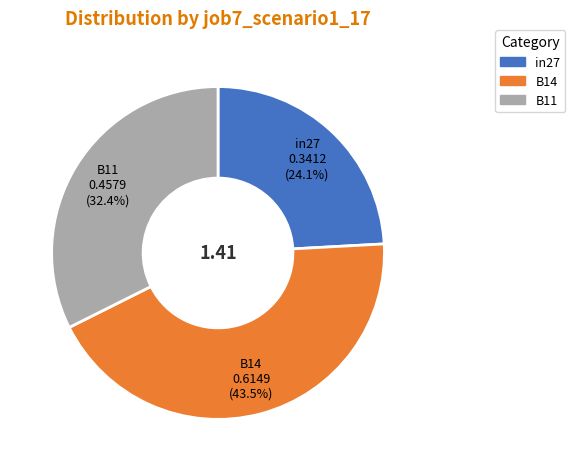

What is the largest slice in the pie chart?

B14